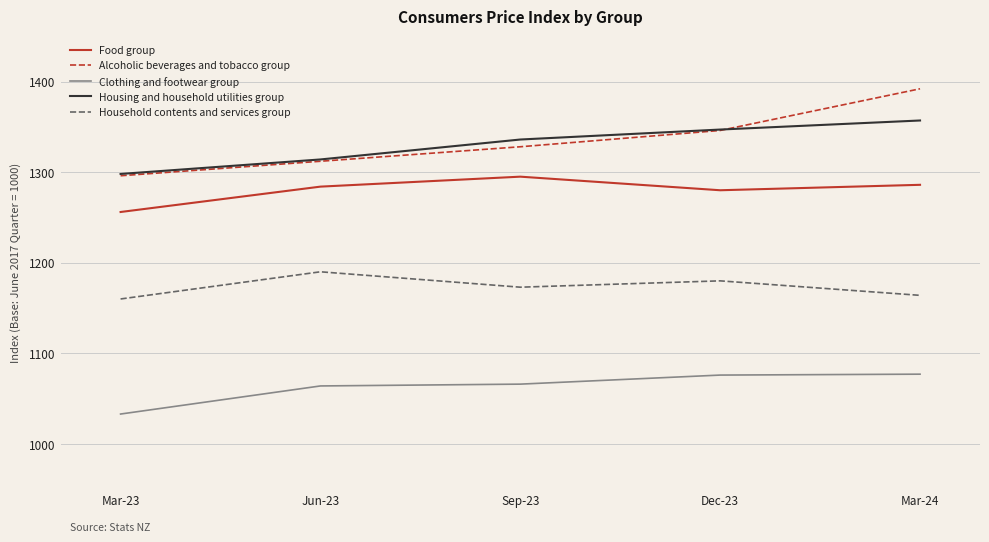

Is the value of Housing and household utilities group at Jun-23 greater than the value of Alcoholic beverages and tobacco group at Mar-24?

No